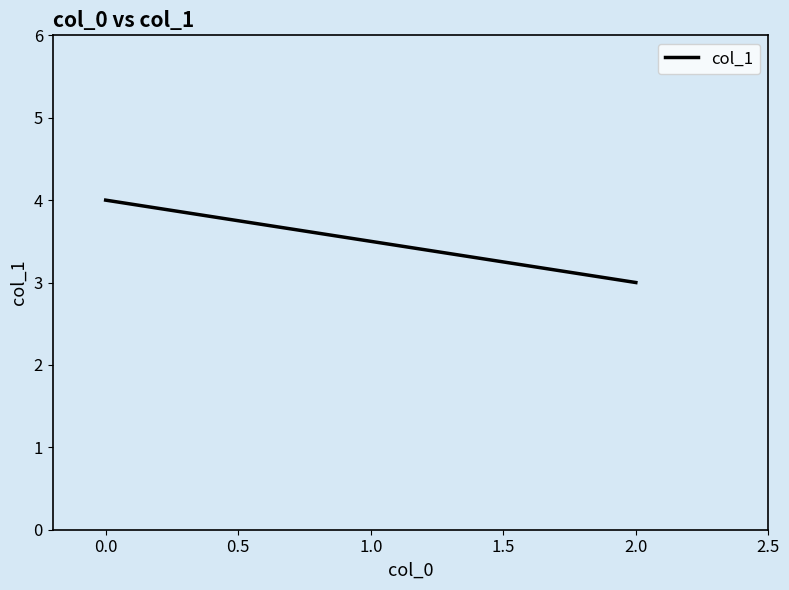

What is the difference between the maximum and minimum values?

1.0